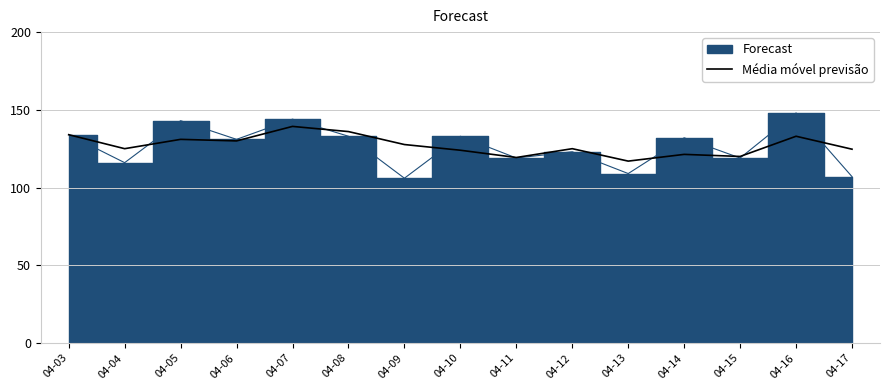

The Média móvel previsão series shows 121.3 at 04-14. True or false?

True